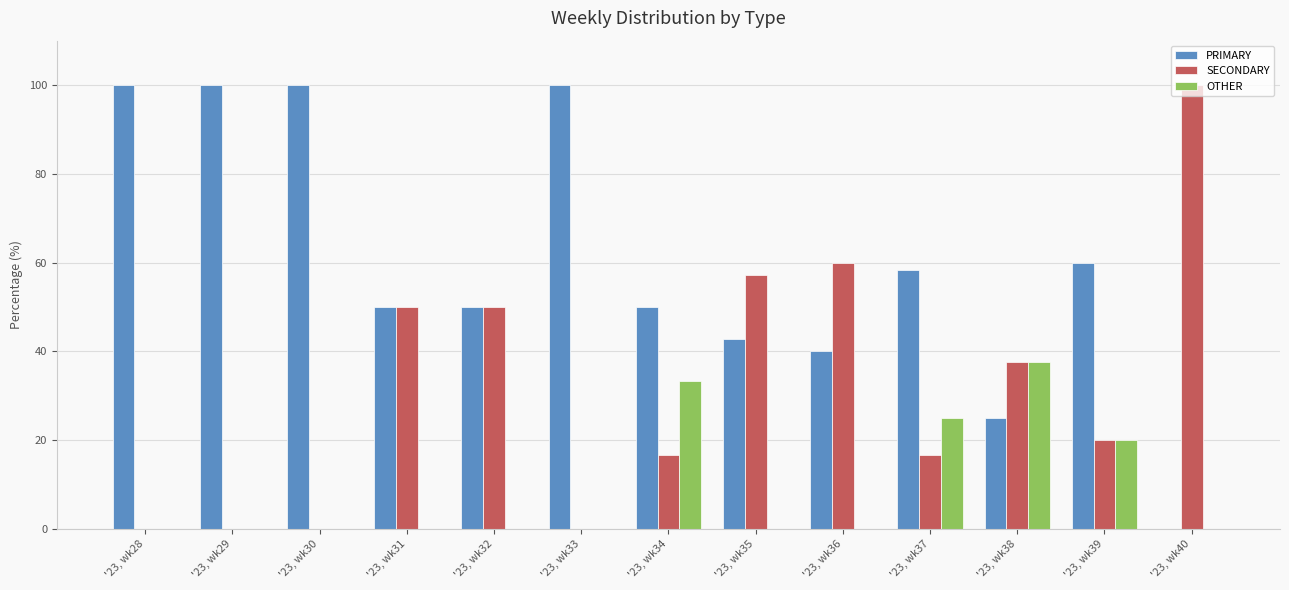

What is the sum of the OTHER values at '23, wk37 and '23, wk31?

25.0